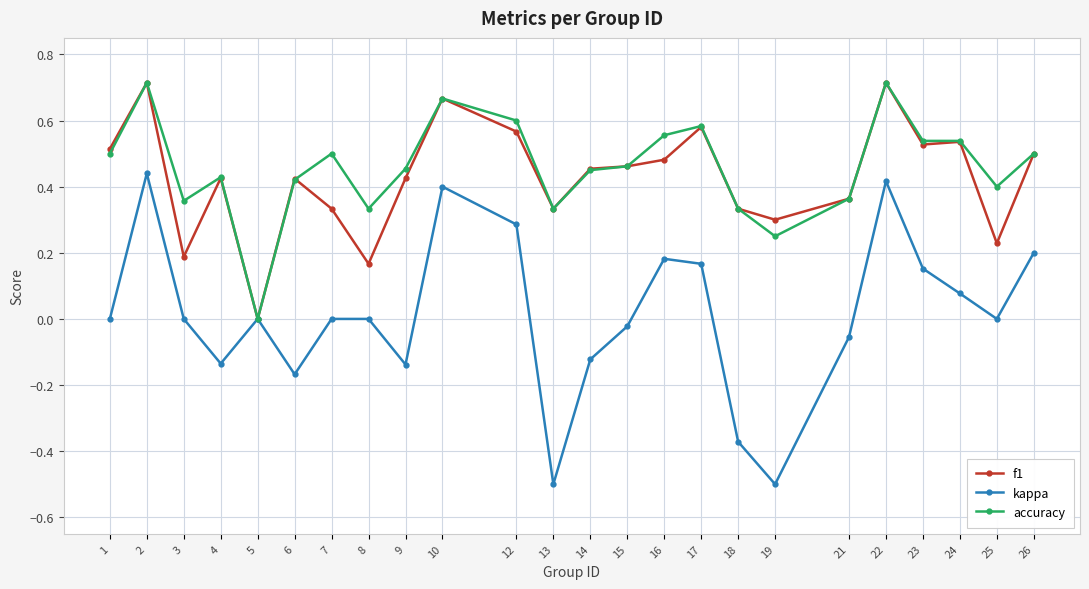

How many values in f1 are above zero?

23